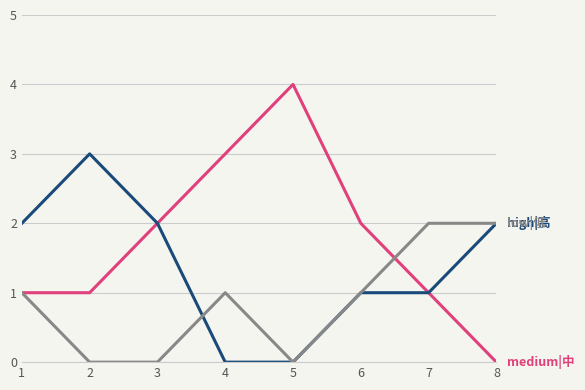

What is the total value across all series at 6?

4